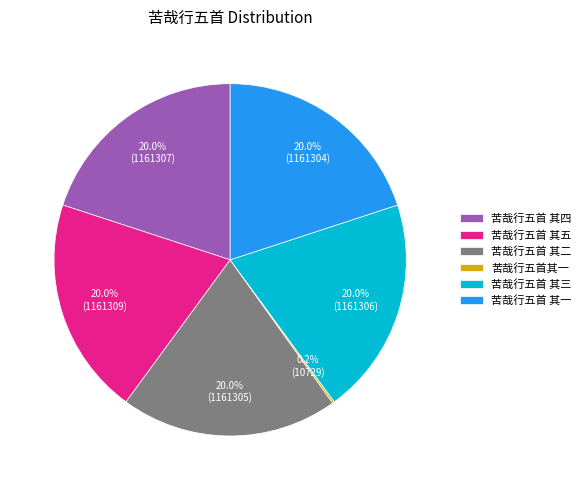

What portion of the pie excludes 苦哉行五首 其三?

80.0%